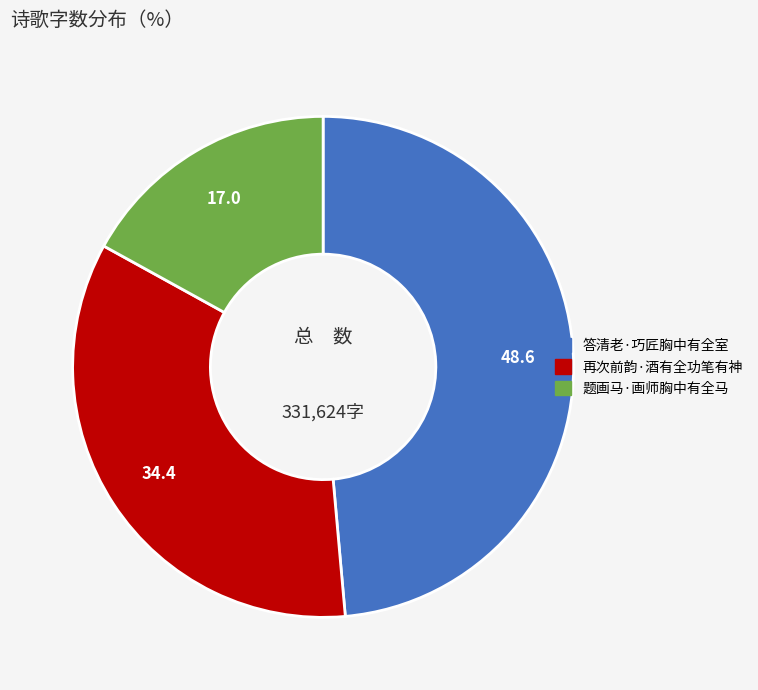

Which has a higher value, 答清老·巧匠胸中有全室 or 再次前韵·酒有全功笔有神?

答清老·巧匠胸中有全室